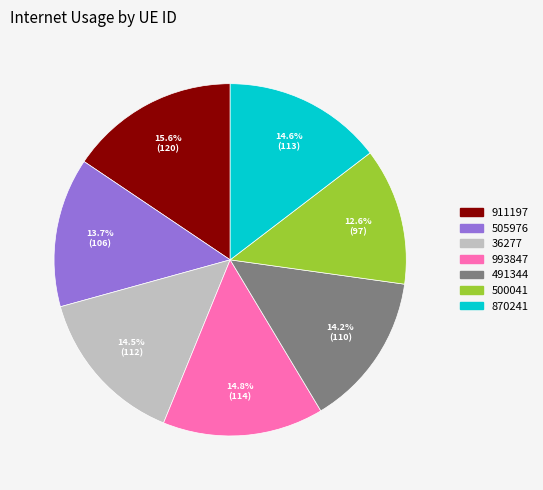

What percentage is NOT represented by 993847?

85.2%